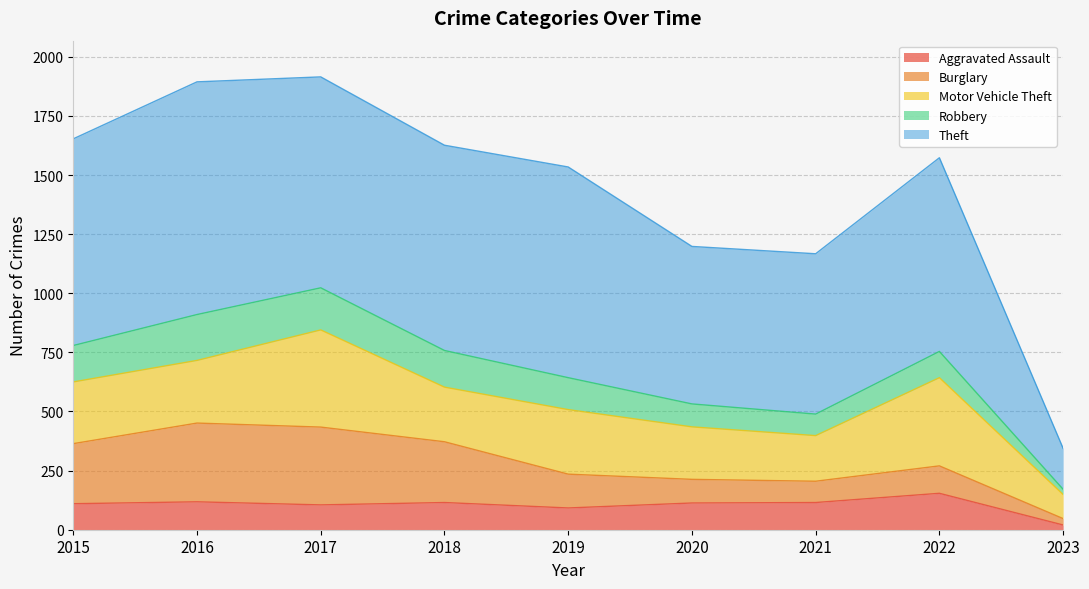

At 2023, list the series in order from smallest to largest.

Aggravated Assault, Robbery, Burglary, Motor Vehicle Theft, Theft